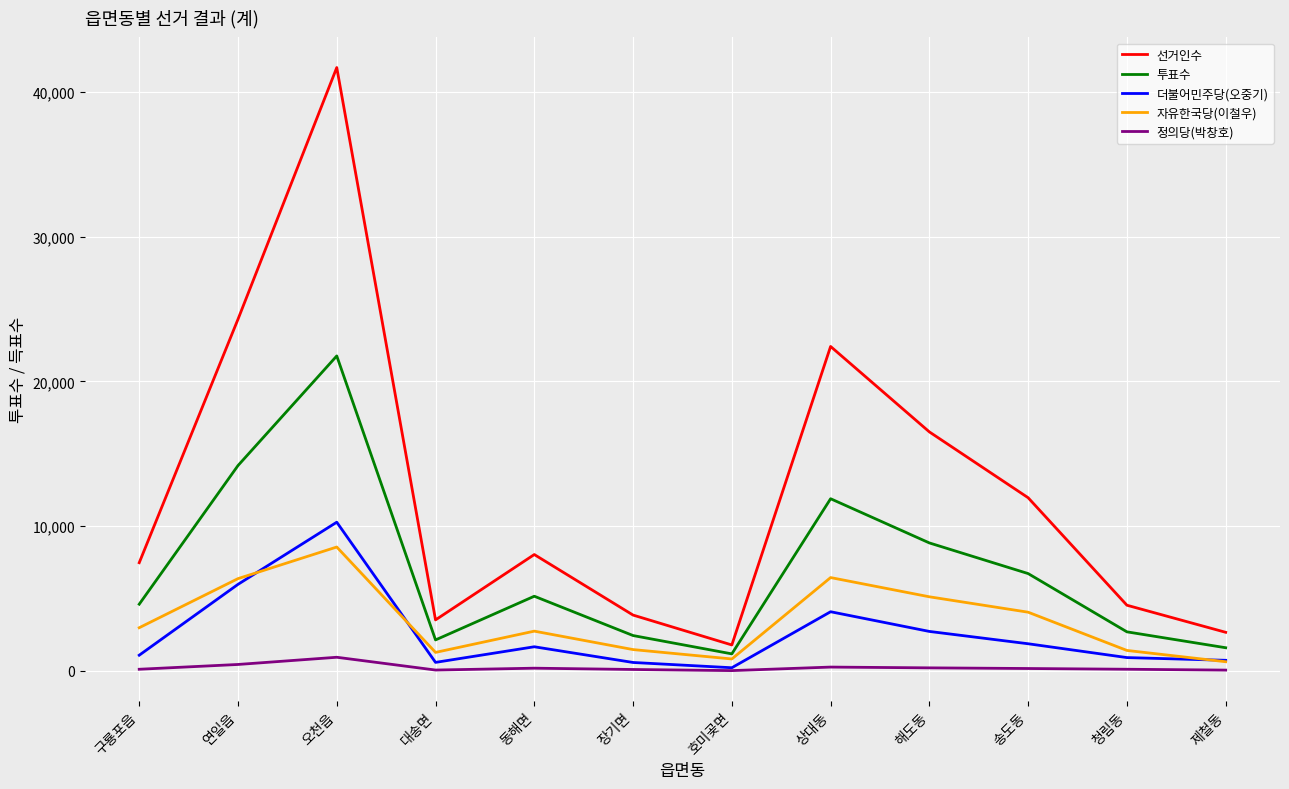

At which category is the sum across all series the highest?

오천읍